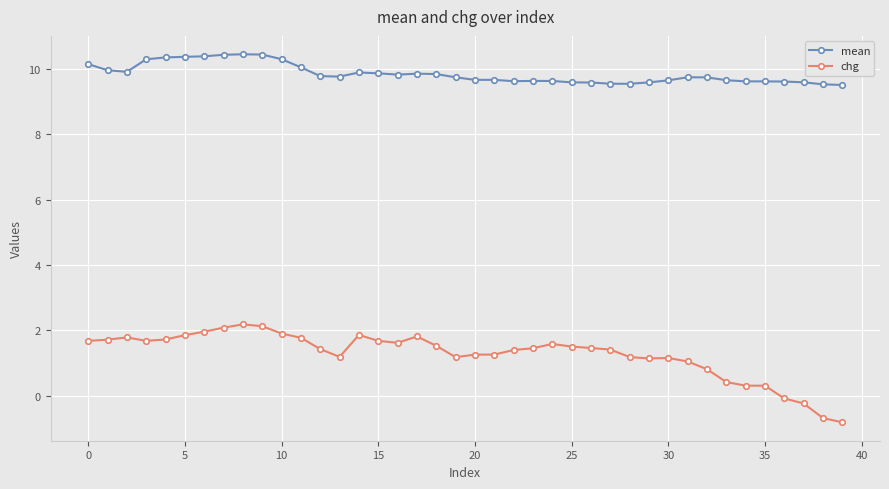

What is the maximum value for mean?

10.4